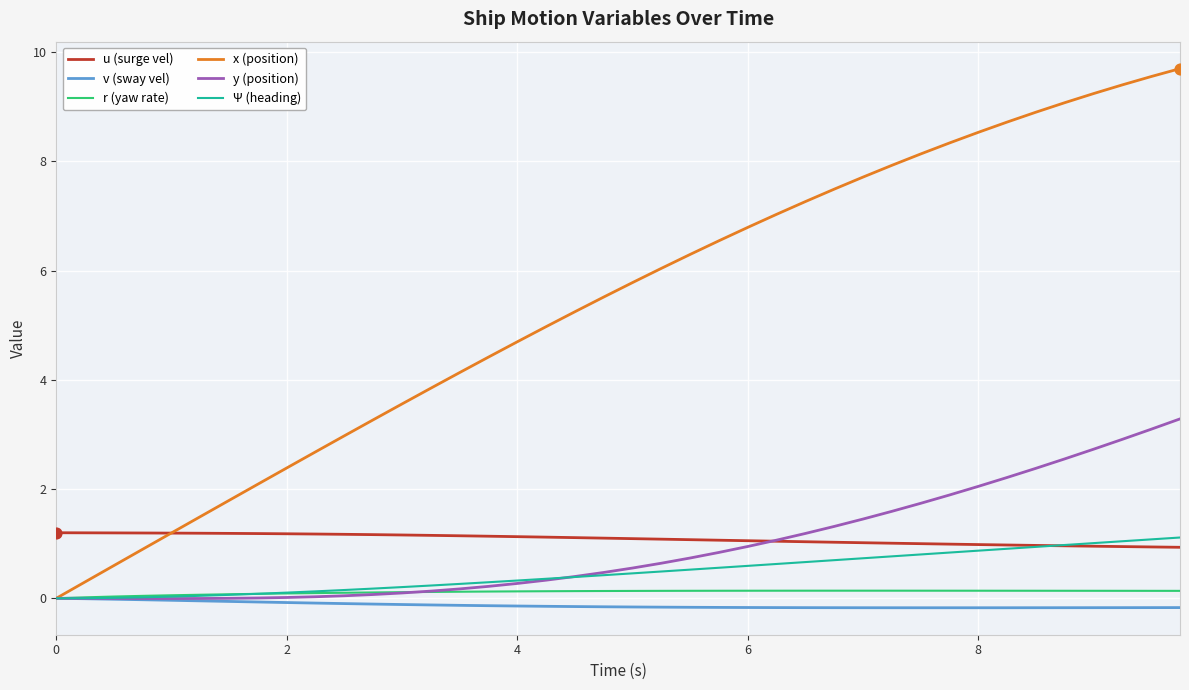

Which series has the largest range (max minus min)?

x (position)